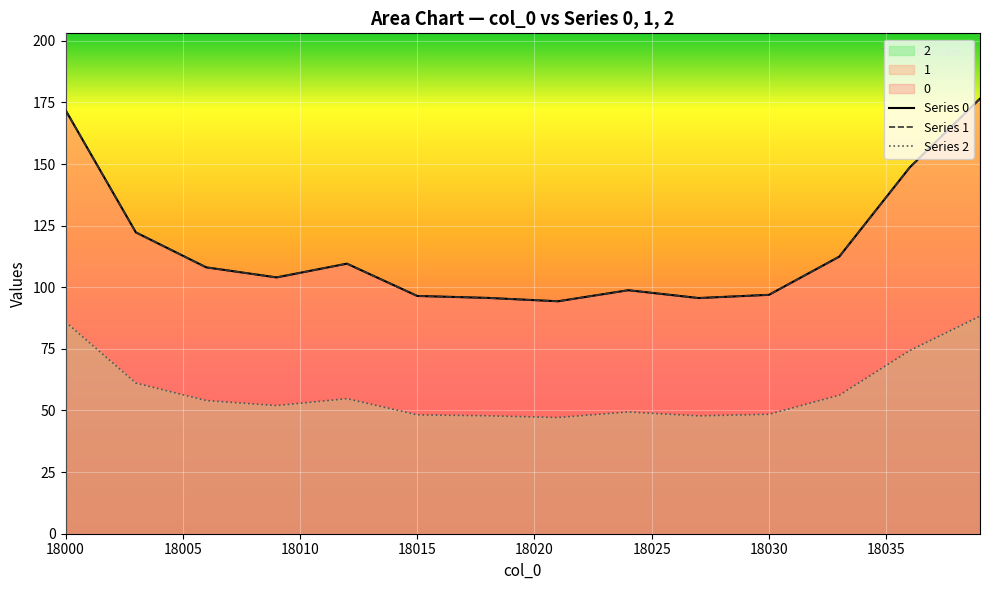

What is the value of the Series 2 point at the 34th from the left?

56.2